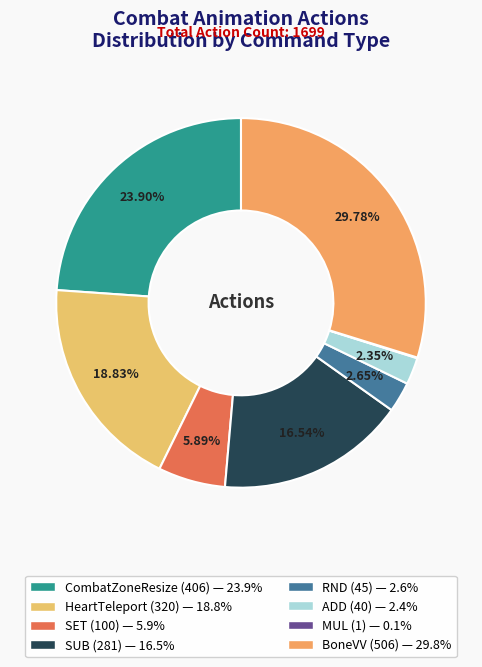

Rank the categories by value from lowest to highest.

MUL, ADD, RND, SET, SUB, HeartTeleport, CombatZoneResize, BoneVV